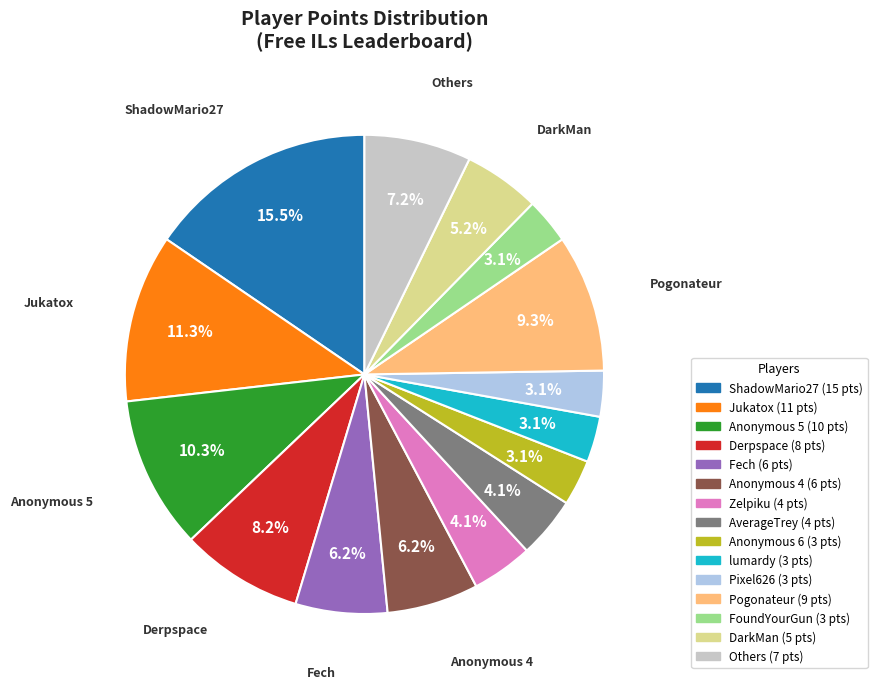

Is there a majority slice in this chart?

No